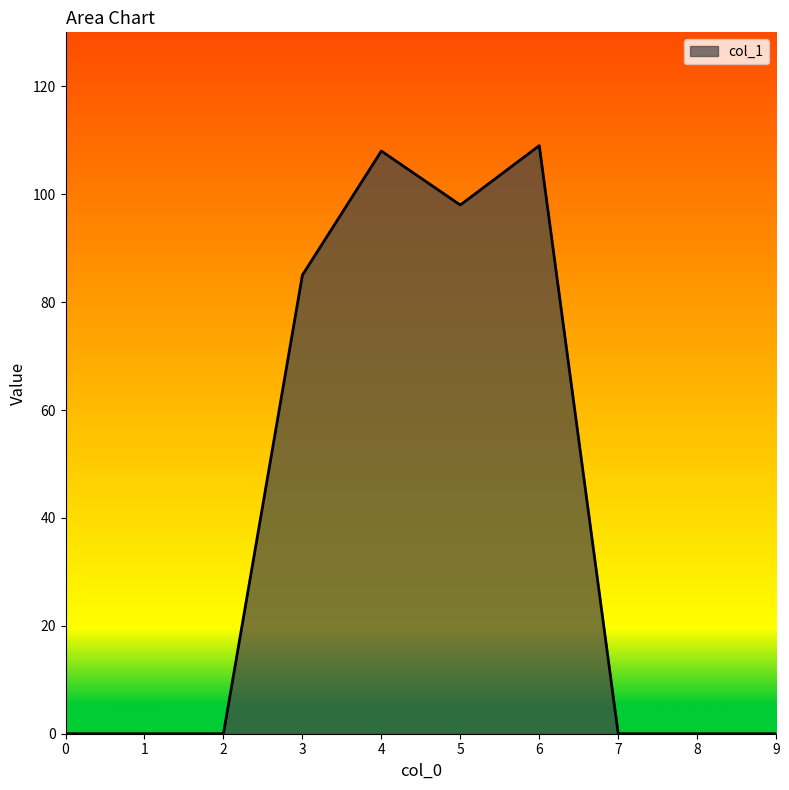

What is the sum of the values at 6 and 7?

109